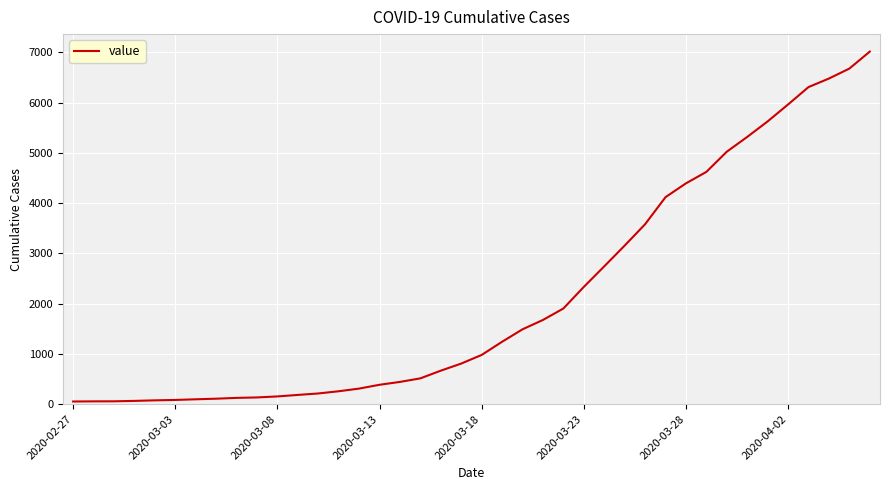

What is the sum of all values?

85461